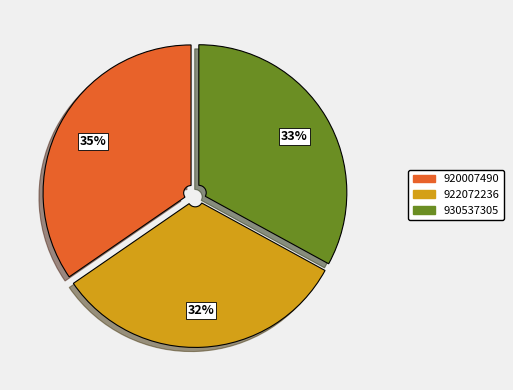

To the nearest percent, what is the difference between the 930537305 and 920007490 slice percentages?

2%